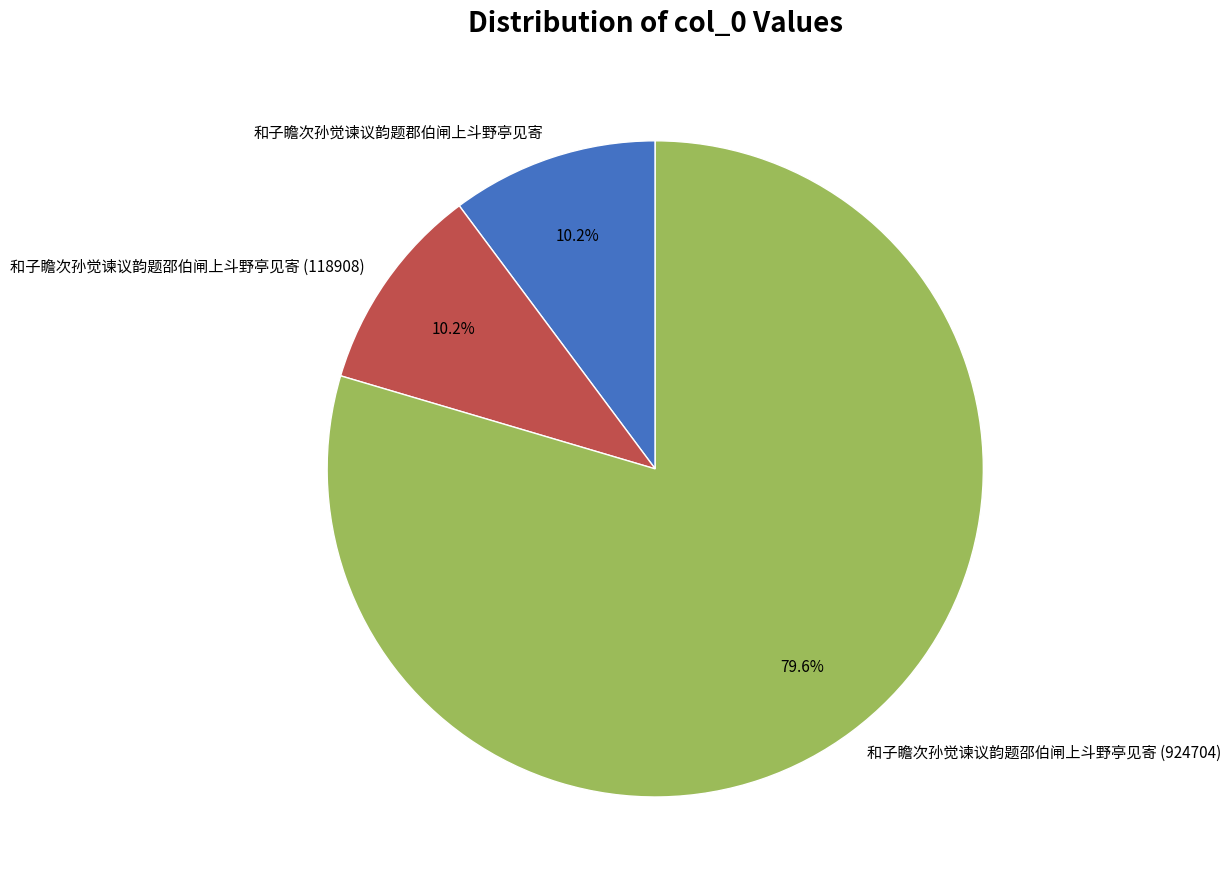

Between 和子瞻次孙觉谏议韵题郡伯闸上斗野亭见寄 and 和子瞻次孙觉谏议韵题邵伯闸上斗野亭见寄 (924704), which is larger?

和子瞻次孙觉谏议韵题邵伯闸上斗野亭见寄 (924704)